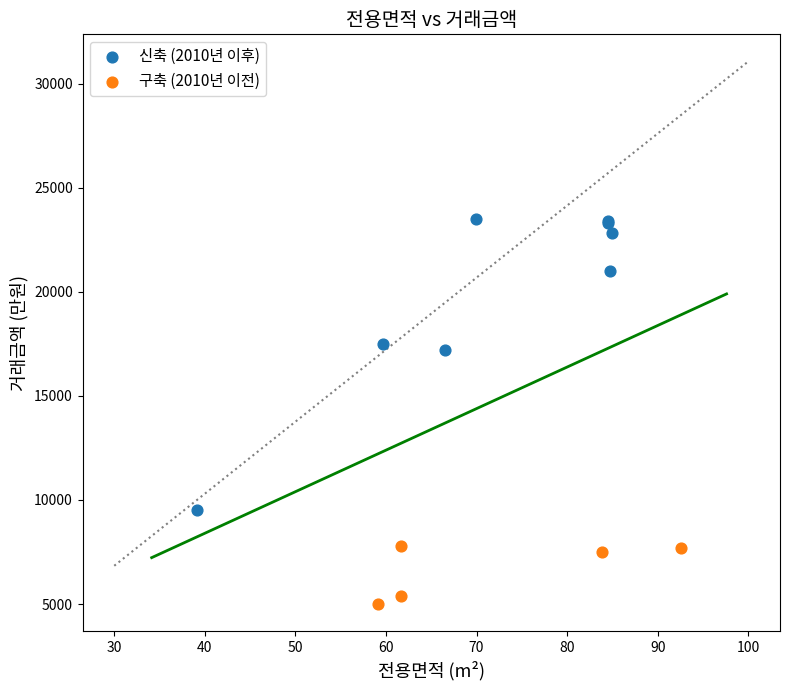

Which series reaches the minimum Y coordinate?

구축 (2010년 이전)